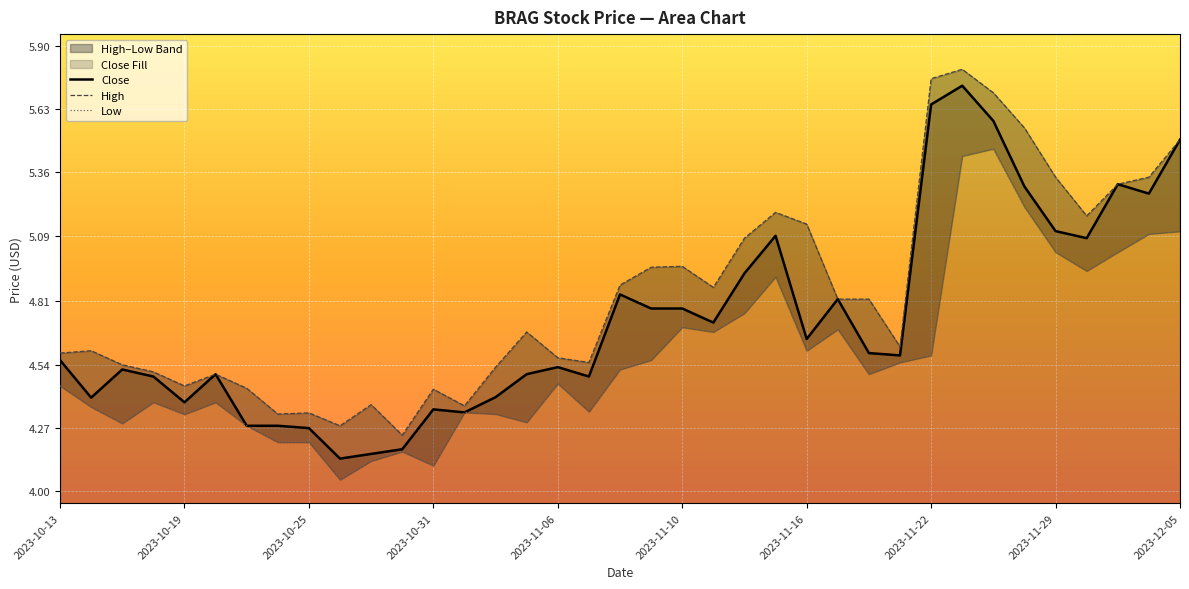

True or false: Low has more than 1 points higher than both neighbors.

True